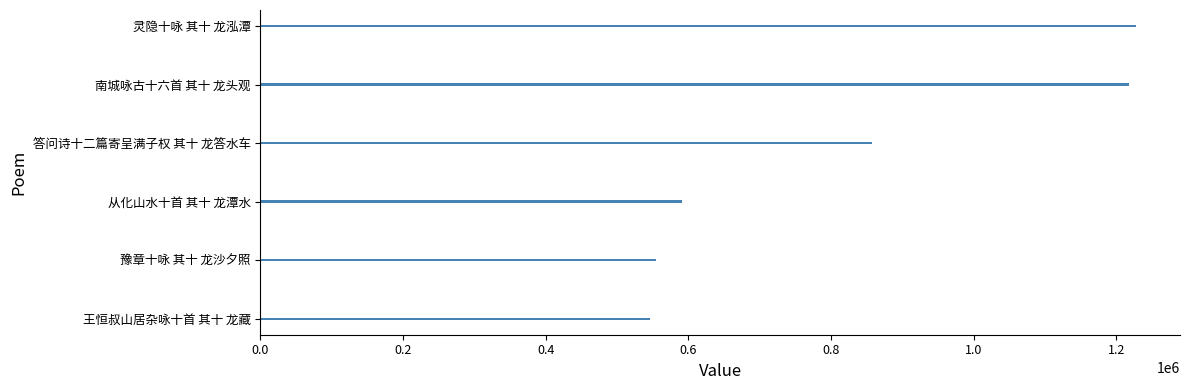

Does the chart contain stacked bars?

No